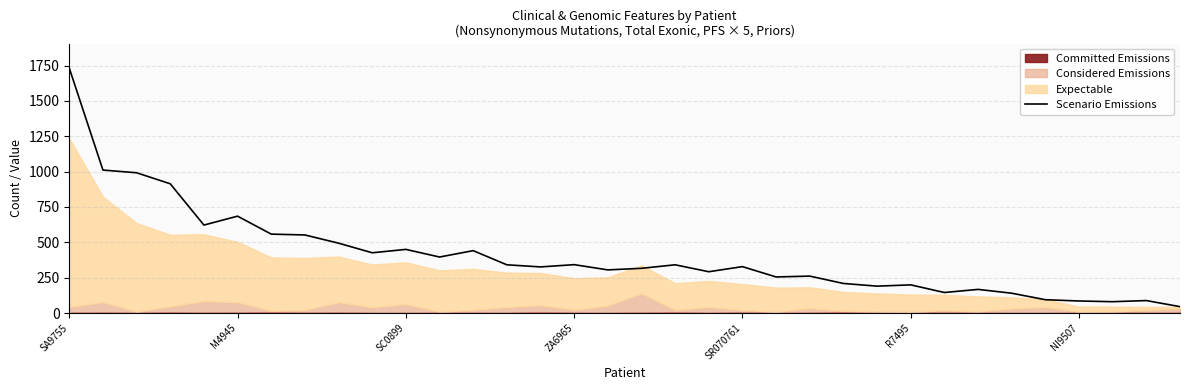

What is the difference between the values at 18 and 12?

100